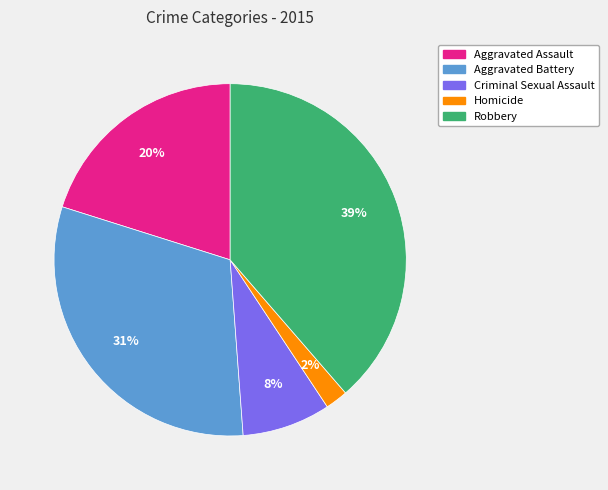

What percentage is the Aggravated Assault slice, to the nearest percent?

20%